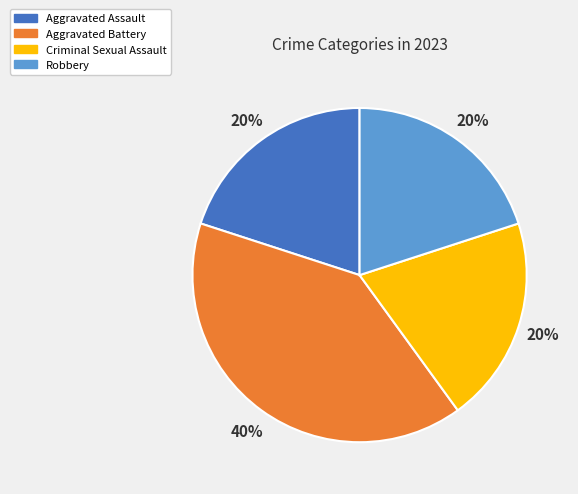

Count the number of slices in the pie.

4